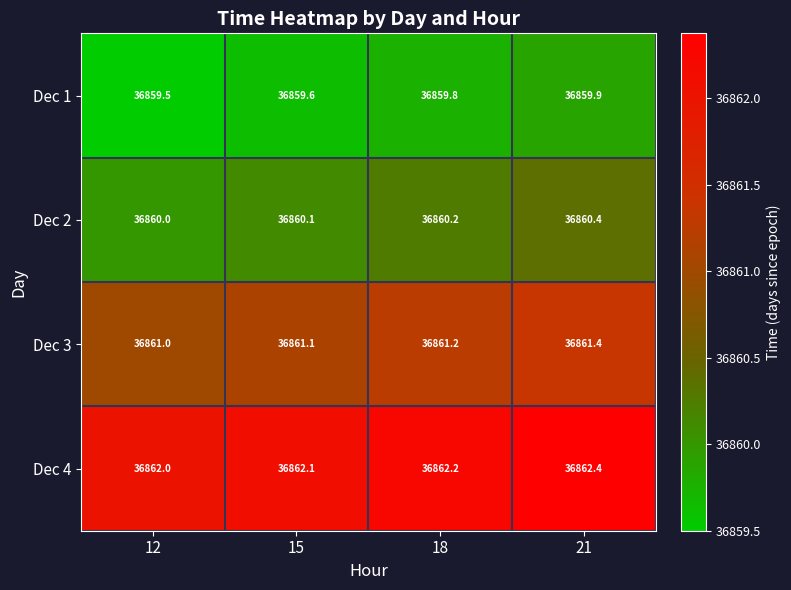

Which category has the highest value in the Dec 1 series?

21